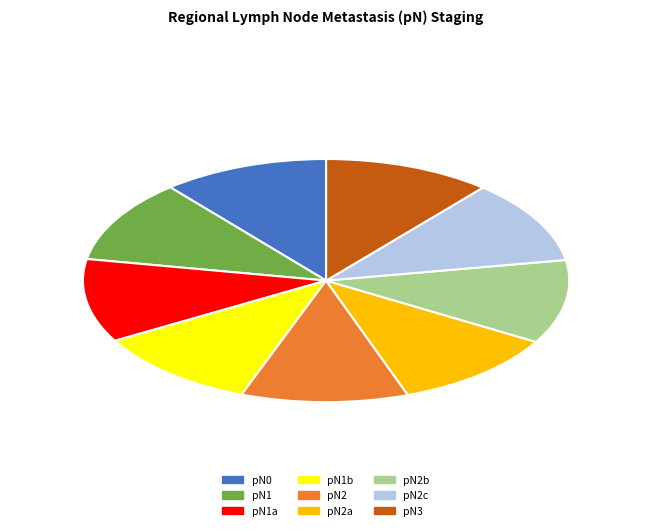

Does pN1b account for over 50% of the chart?

No